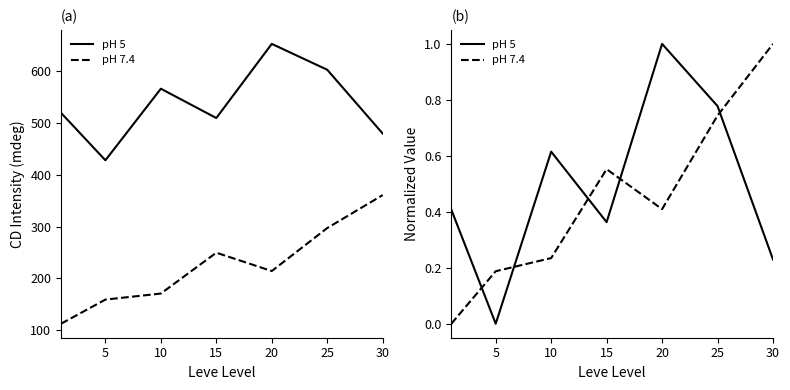

Where is the first local maximum for pH 7.4?

15